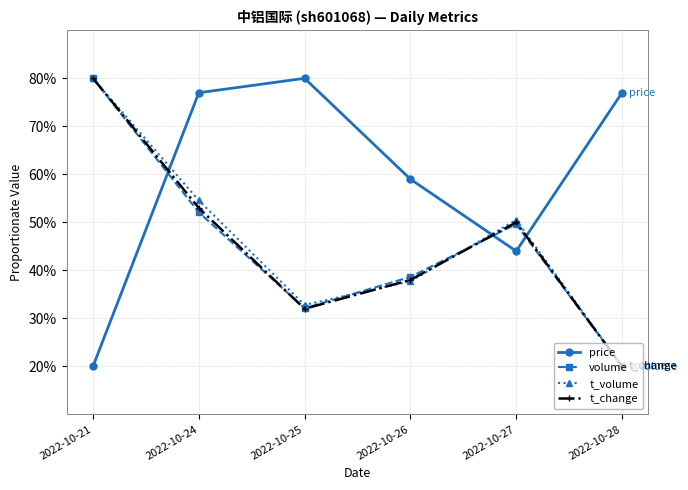

True or false: price and t_change cross at least once.

True